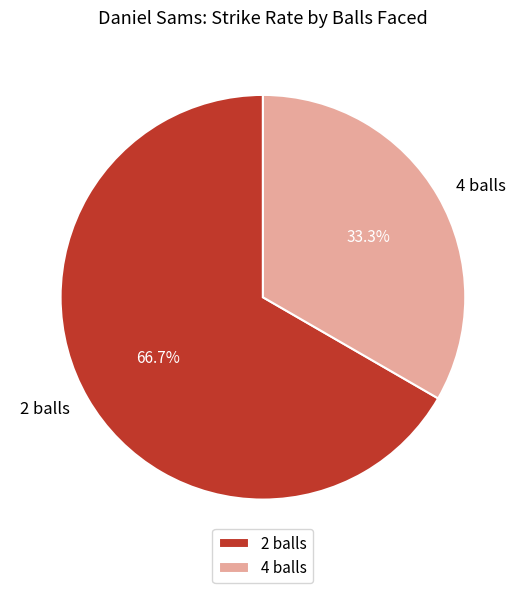

To the nearest percent, what percentage of the pie is 2 balls?

67%